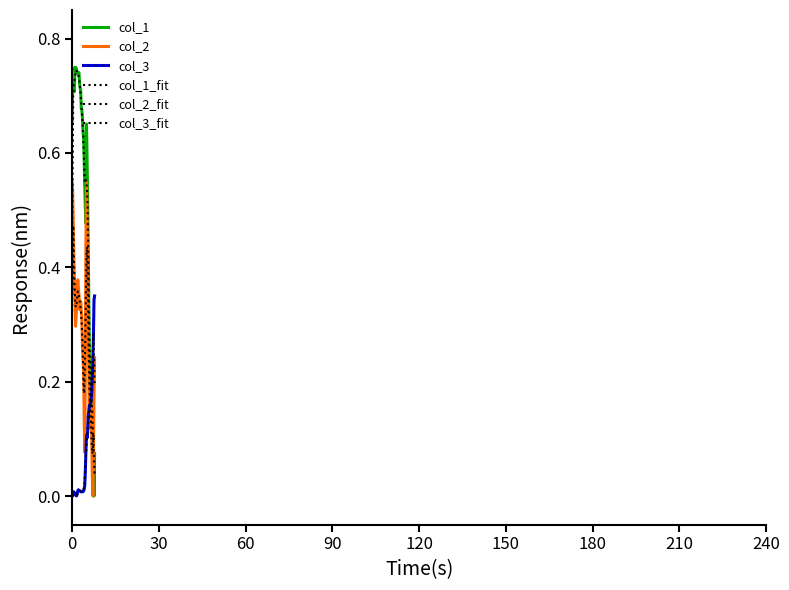

How many lines are shown in the chart?

6